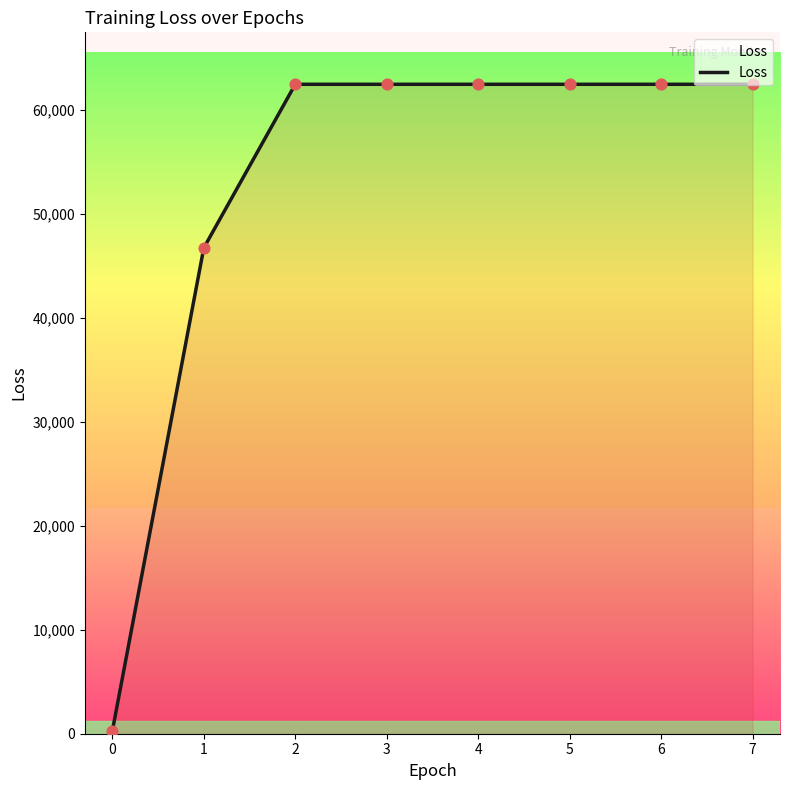

What is the change in value from 1 to 6?

+15731.7